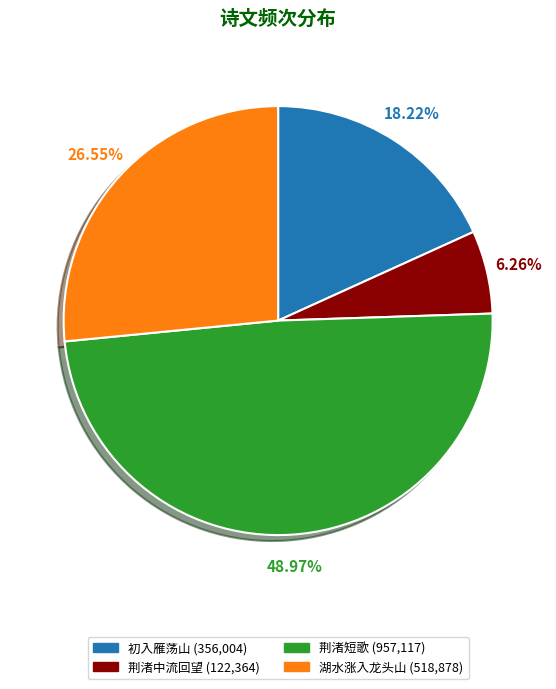

Does any single category account for the majority?

No